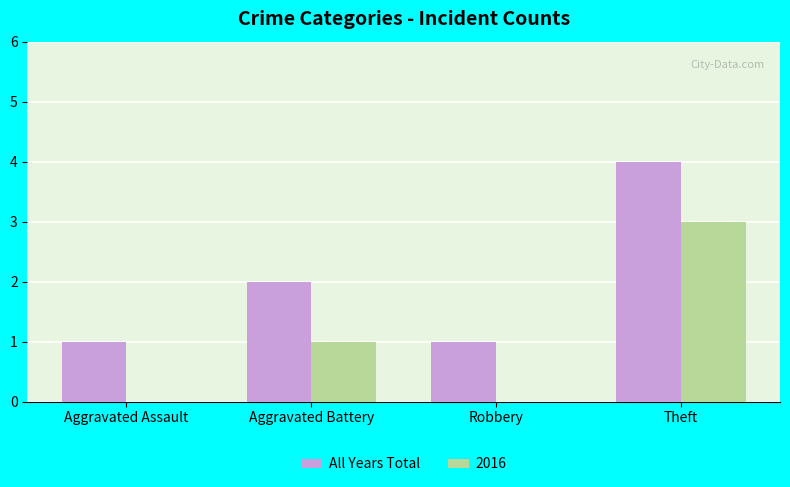

What is the sum of all 2016 values?

4